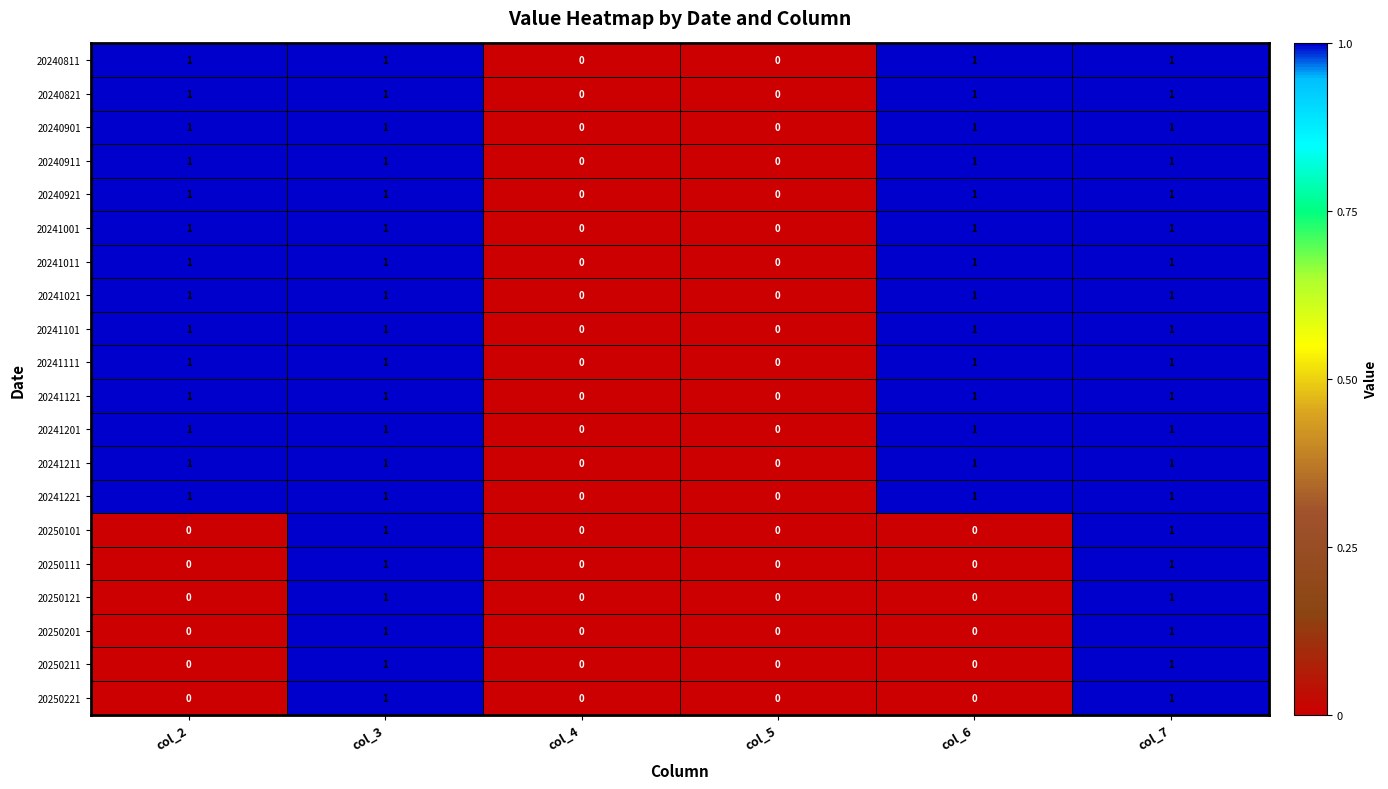

What is the total value across all series at col_6?

14